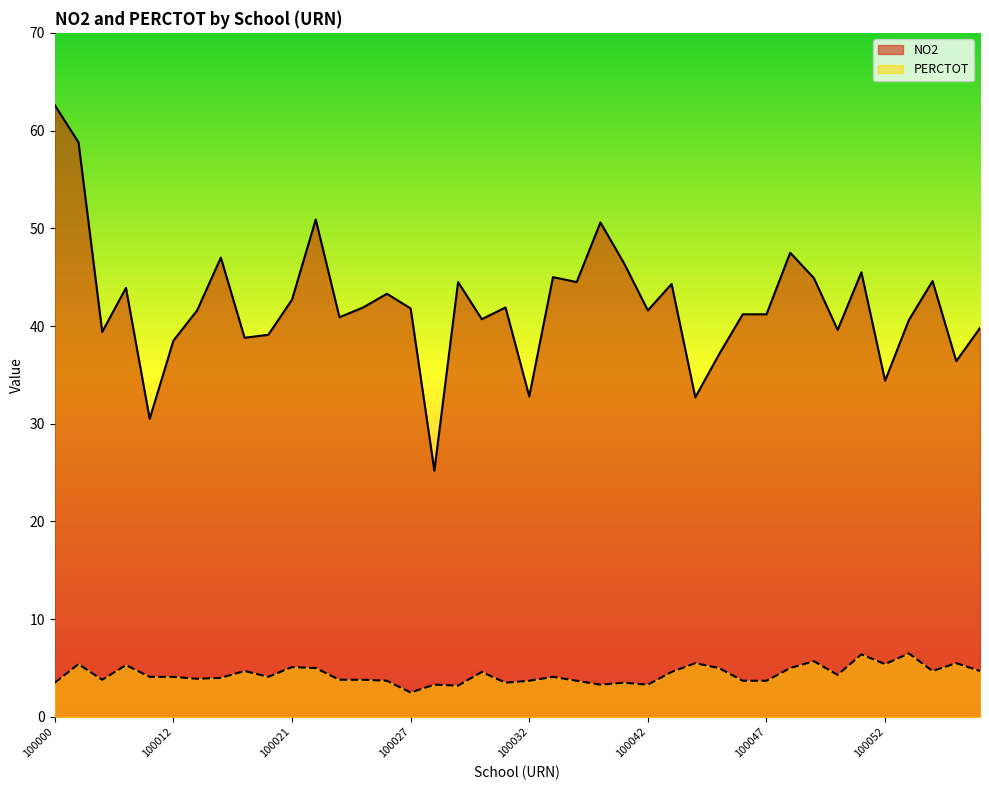

How many values in the PERCTOT series exceed 4?

22